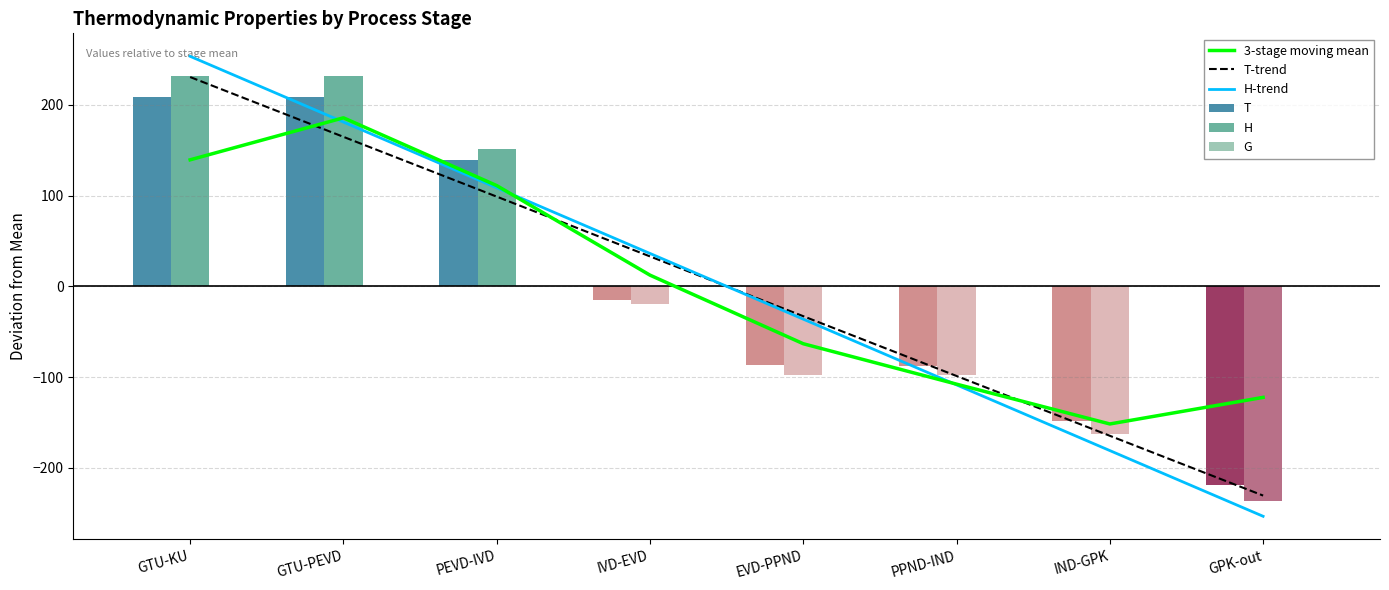

True or false: T-trend has a value of 164.8 at GTU-PEVD.

True